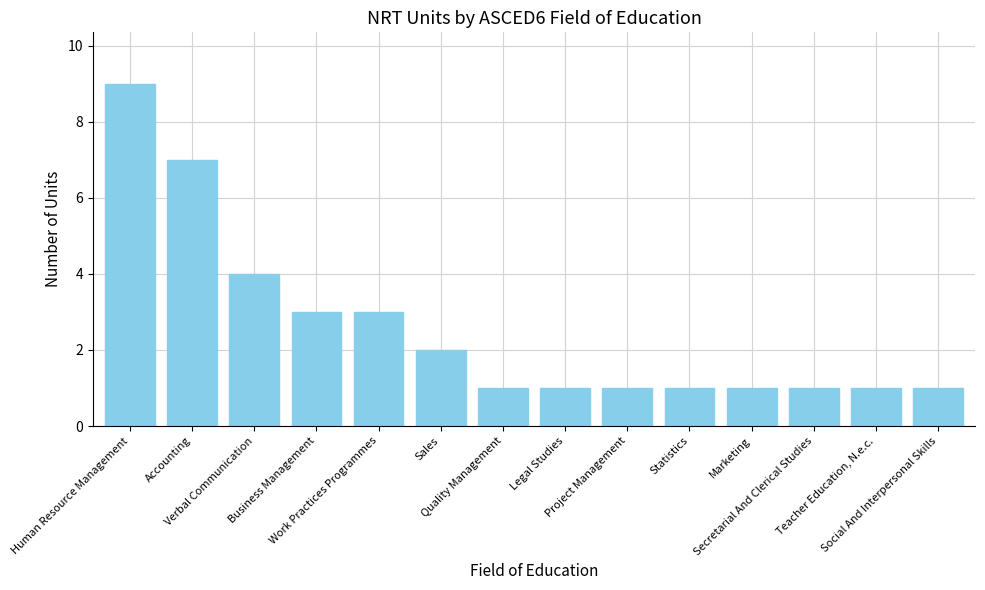

What is the label of the 5th bar from the left?

Work Practices Programmes